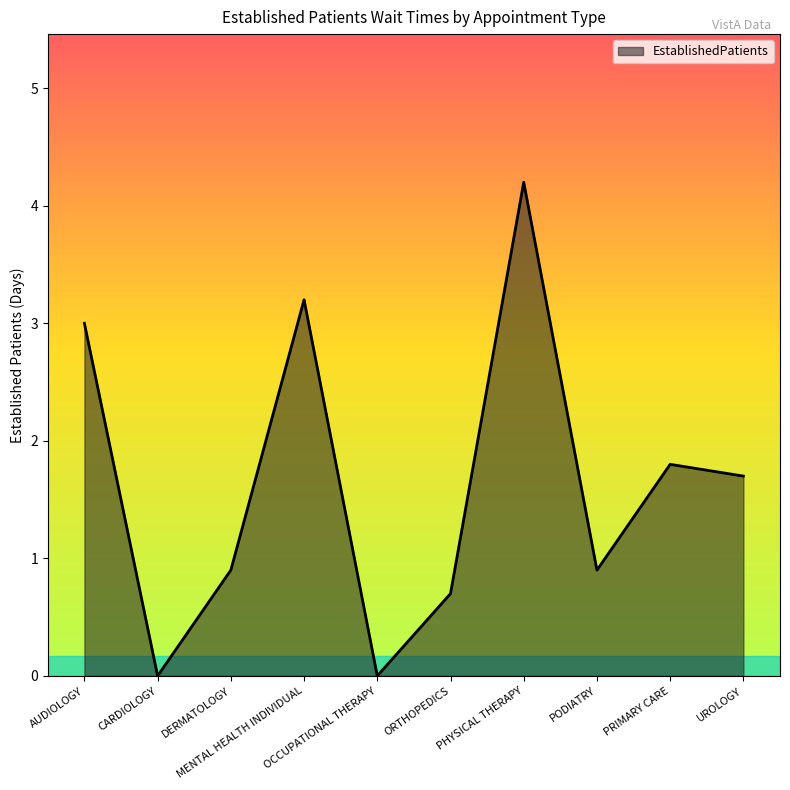

Reading left to right, transcribe all the data shown in this chart.

AUDIOLOGY=3.0	CARDIOLOGY=0.0	DERMATOLOGY=0.9	MENTAL HEALTH INDIVIDUAL=3.2	OCCUPATIONAL THERAPY=0.0	ORTHOPEDICS=0.7	PHYSICAL THERAPY=4.2	PODIATRY=0.9	PRIMARY CARE=1.8	UROLOGY=1.7